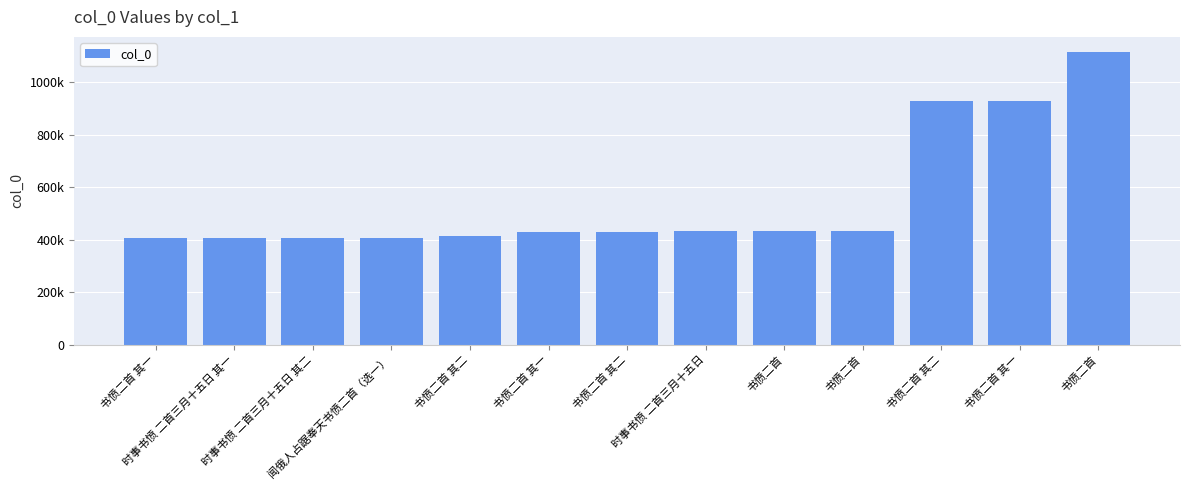

Reading left to right, what are all the values shown in this chart?

书愤二首 其一=406298	时事书愤 二首三月十五日 其一=407221	时事书愤 二首三月十五日 其二=407222	闻俄人占踞奉天书愤二首（选一）=408841	书愤二首 其二=413589	书愤二首 其一=430620	书愤二首 其二=430621	时事书愤 二首三月十五日=432669	书愤二首=432931	书愤二首=433236	书愤二首 其二=930809	书愤二首 其一=930813	书愤二首=1117972